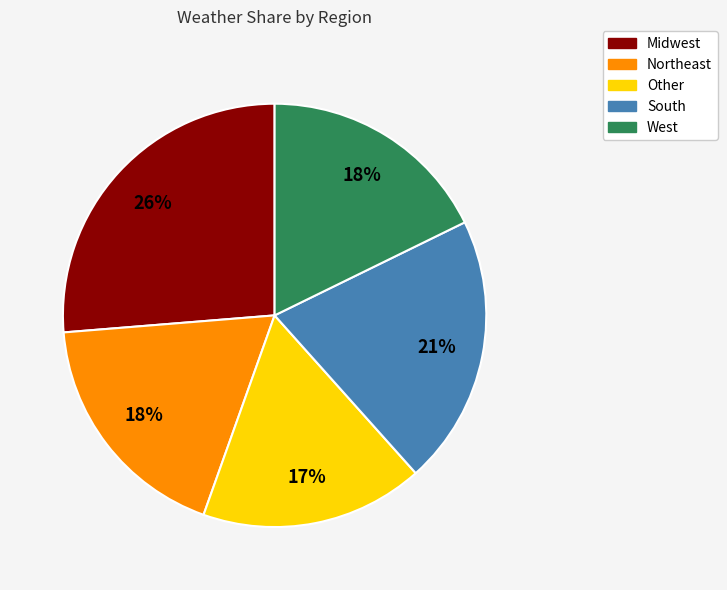

Is the sum of West and Other greater than half?

No